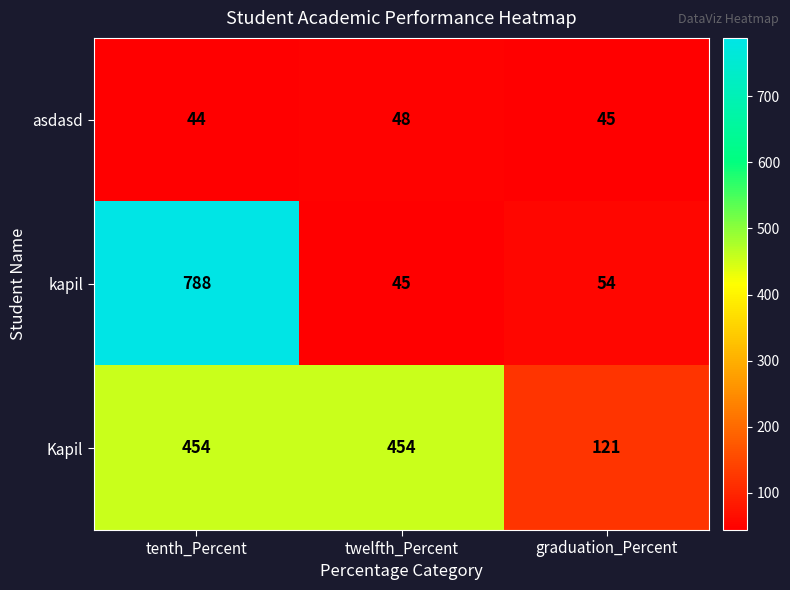

The kapil series shows 24 at twelfth_Percent. True or false?

False